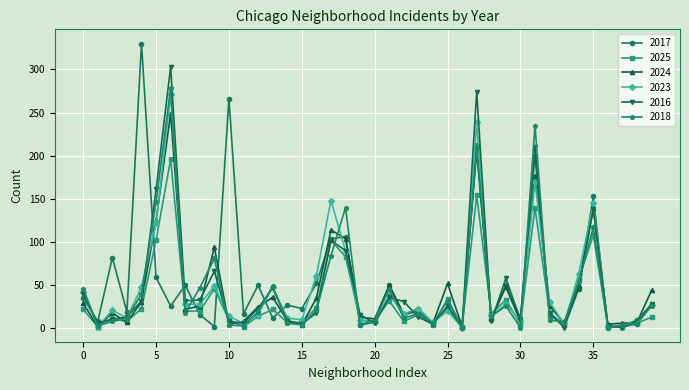

What is the maximum value shown in the chart?

330